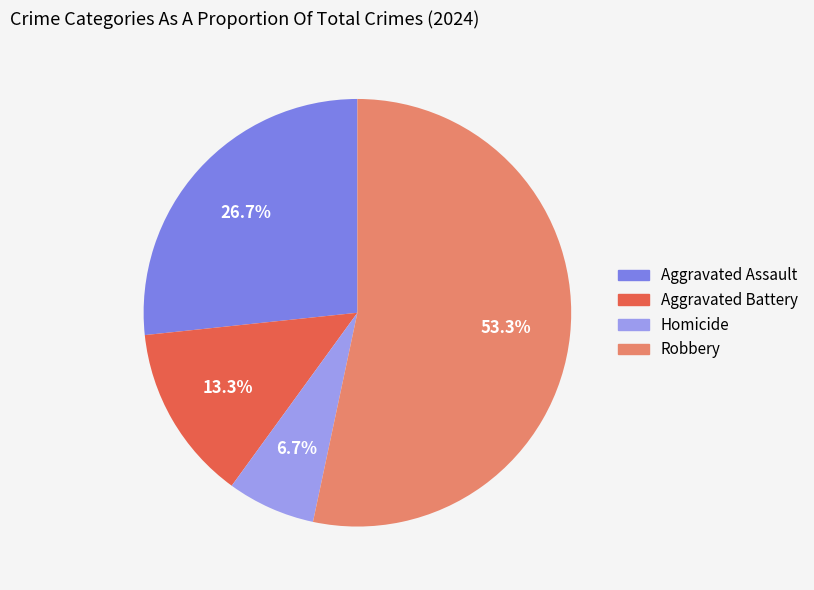

What is the ratio of the value at Aggravated Battery to the value at Homicide?

2.0